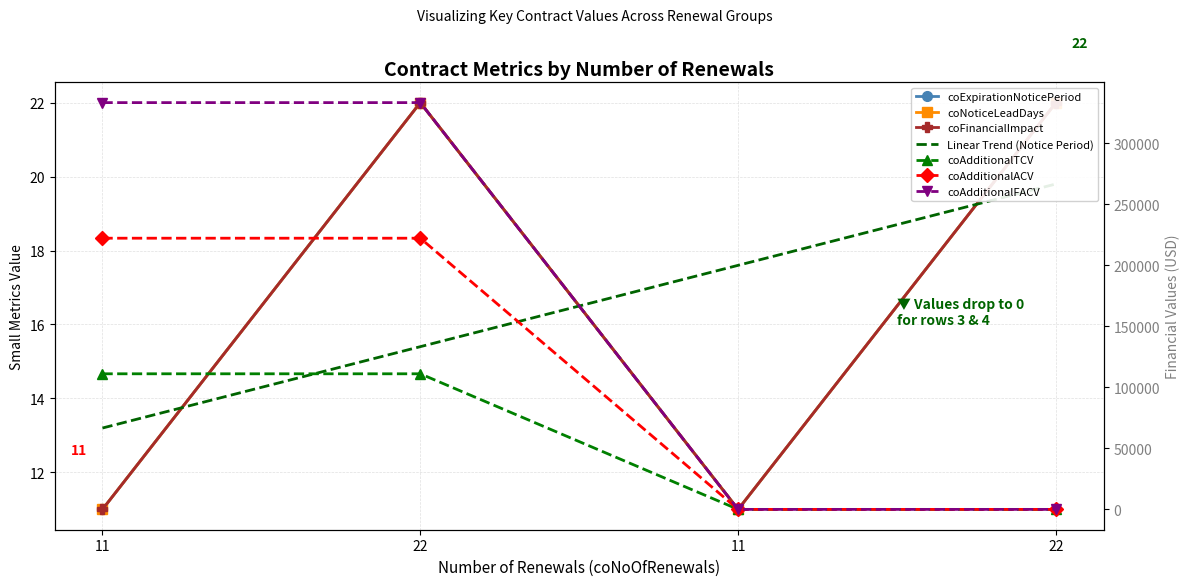

What is the label of the 3rd point from the right?

22